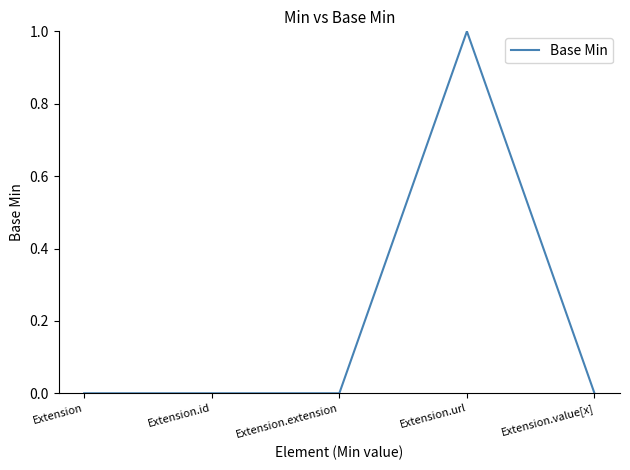

True or false: the data shows 0 at Extension.

True